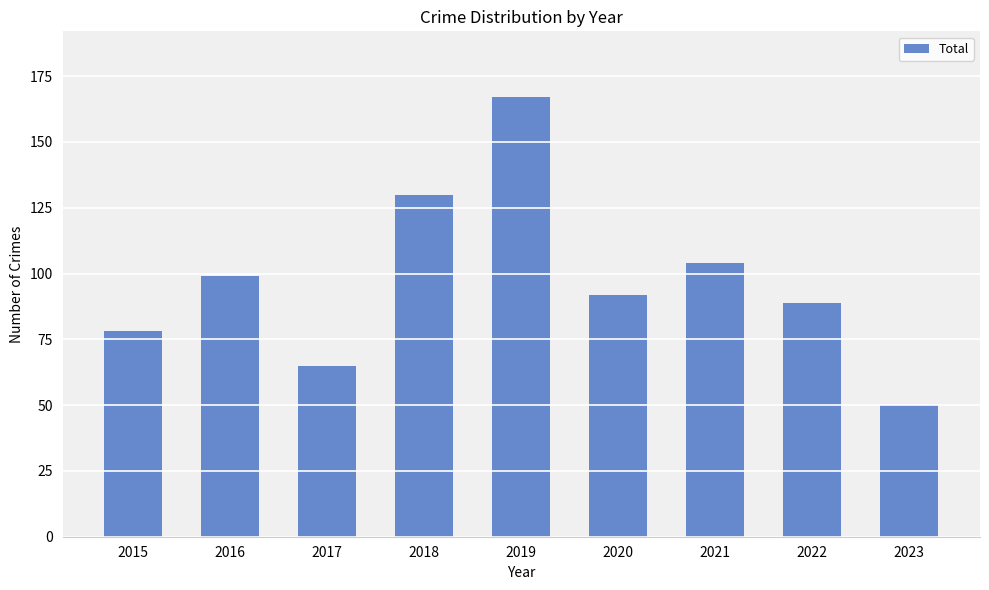

What is the value of the 6th bar from the left?

92